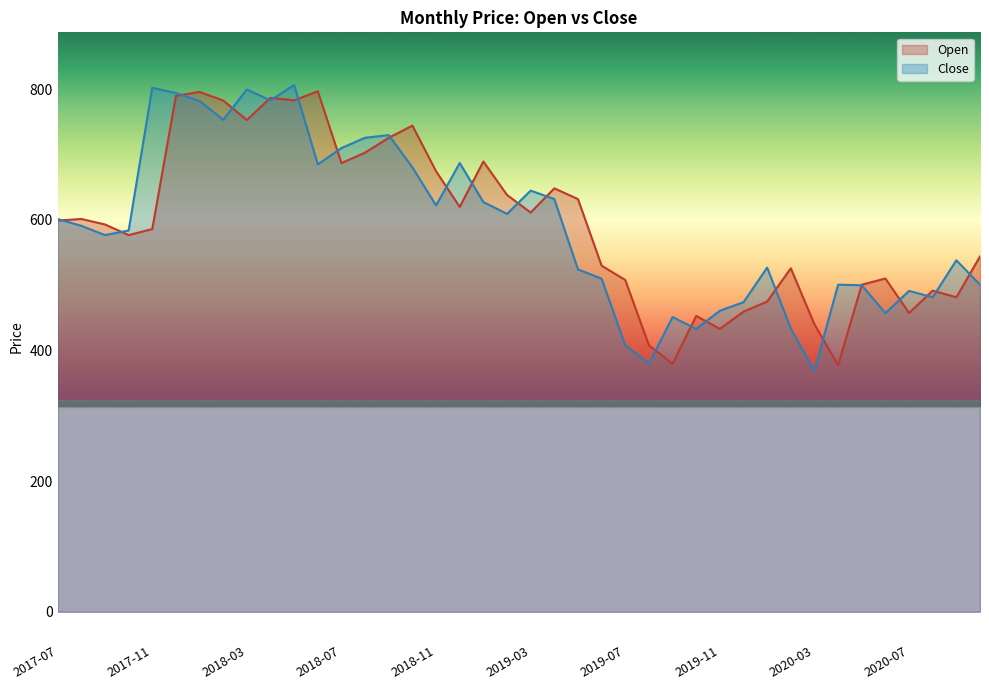

Which series has the largest total across all categories?

Open